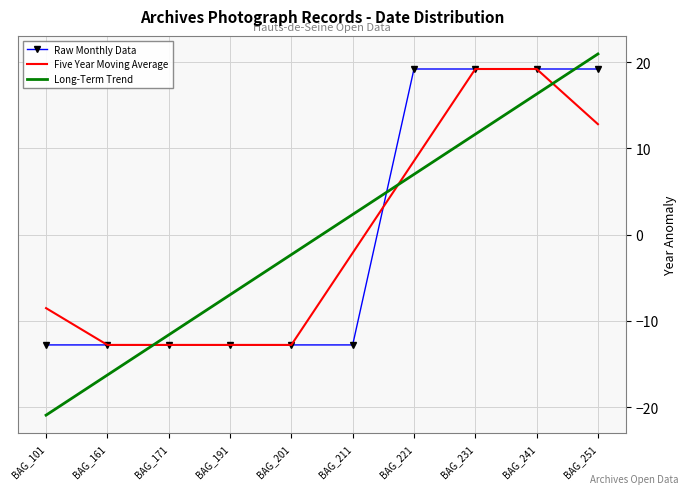

Reading left to right, extract all data points from this chart.

Raw Monthly Data: -12.8	-12.8	-12.8	-12.8	-12.8	-12.8	19.2	19.2	19.2	19.2
Five Year Moving Average: -8.5	-12.8	-12.8	-12.8	-12.8	-2.1	8.5	19.2	19.2	12.8
Long-Term Trend: -20.9	-16.3	-11.6	-7.0	-2.3	2.3	7.0	11.6	16.3	20.9